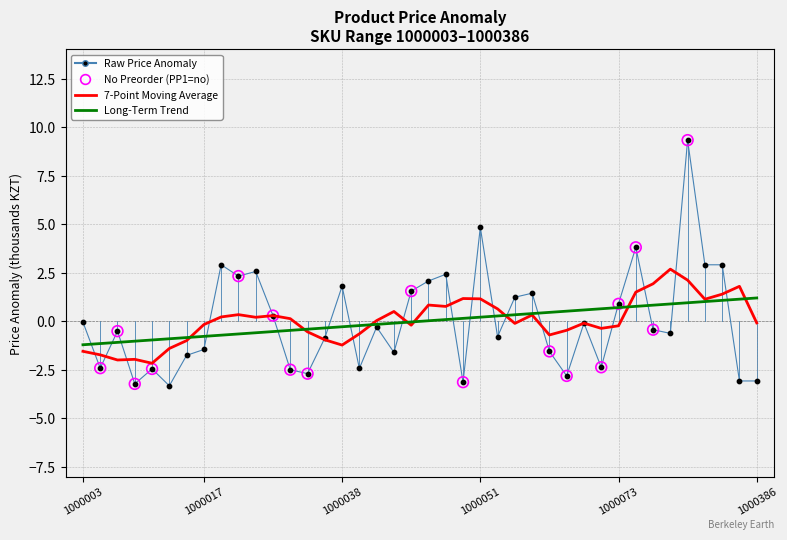

What is the smallest value displayed?

-3.3